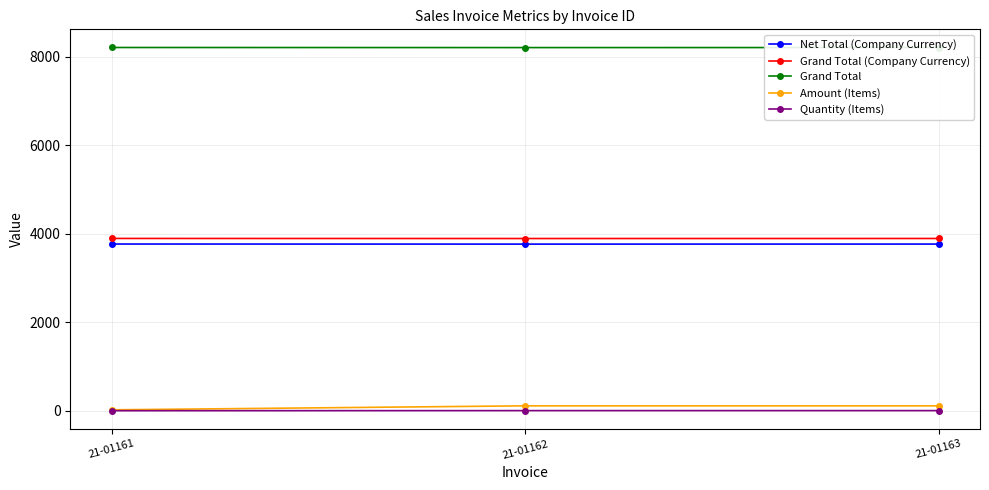

Which series has the largest range (max minus min)?

Amount (Items)